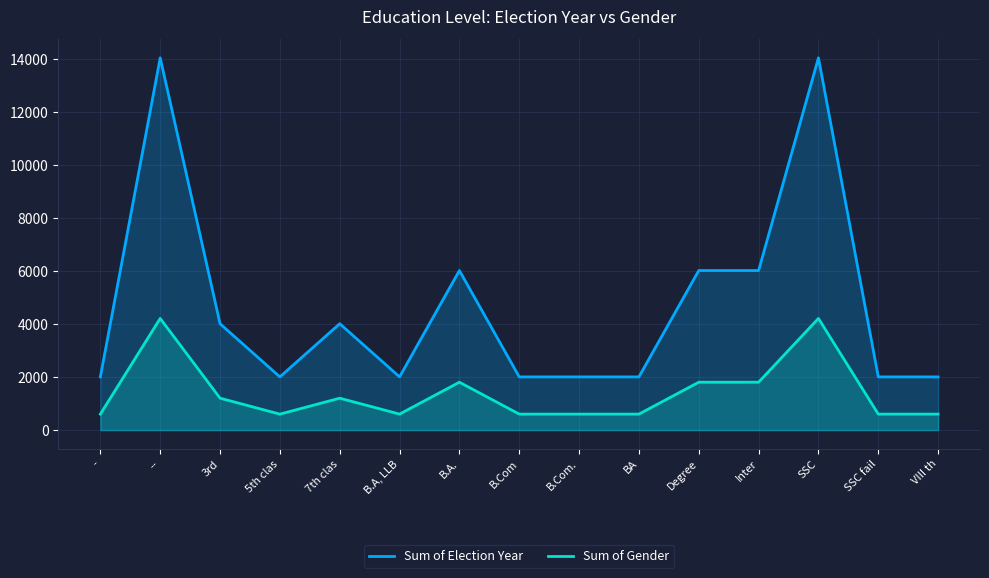

How many lines are shown in the chart?

2